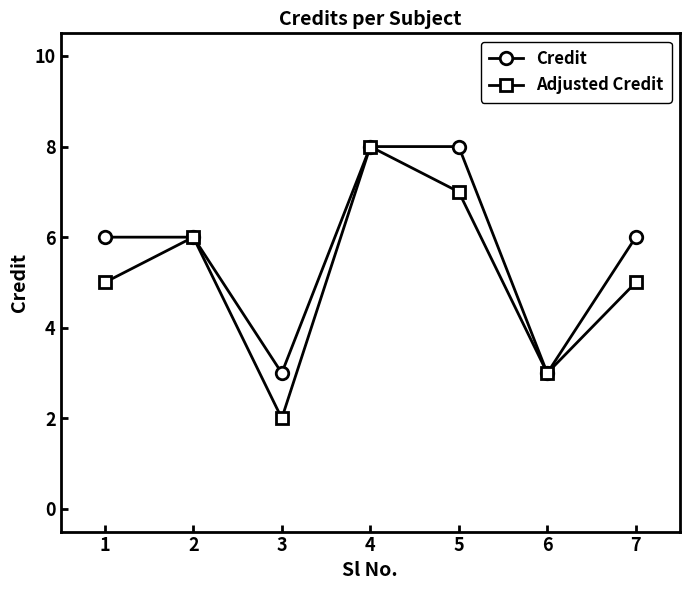

What is the total value across all series at 7?

11